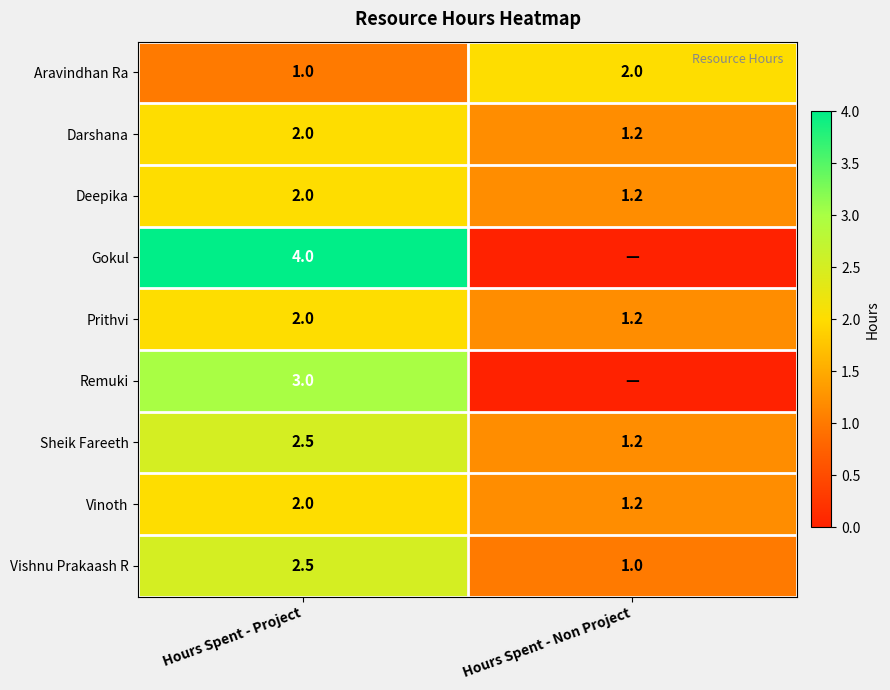

At which category is the sum across all series the highest?

Hours Spent - Project